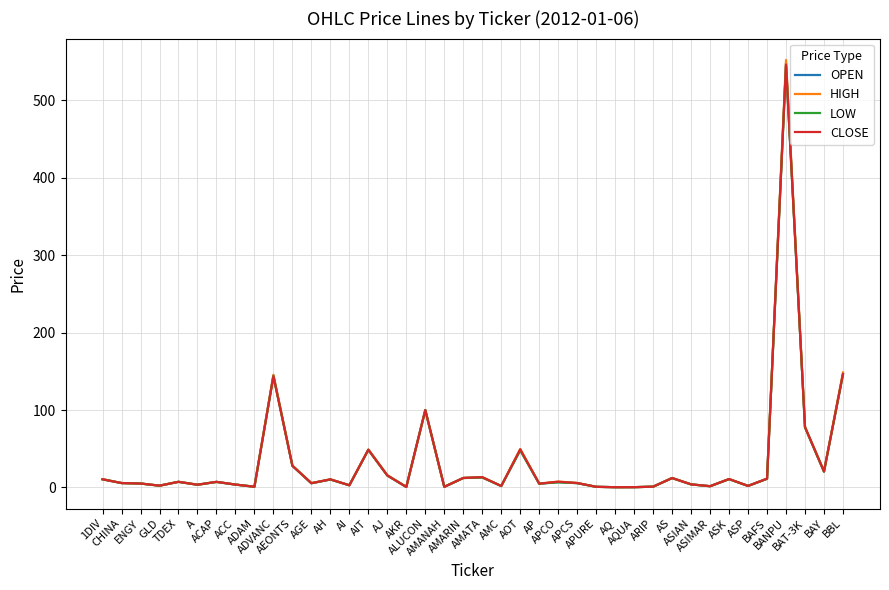

How many lines are shown in the chart?

4